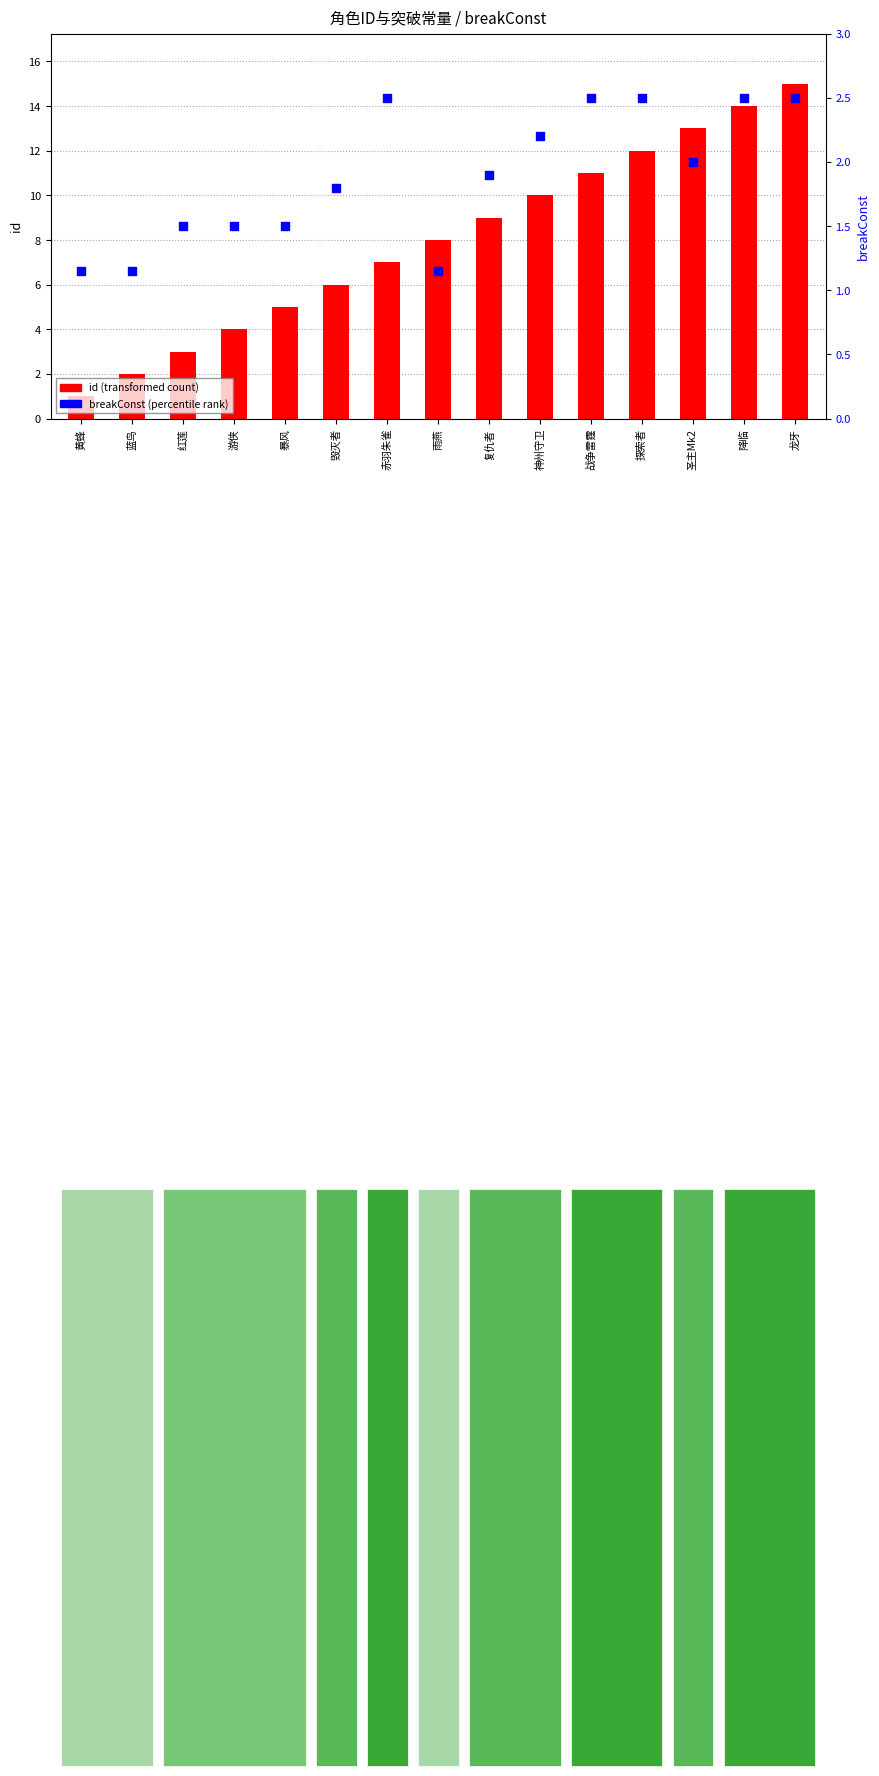

Which series has the largest Y range (max minus min)?

id (transformed count)